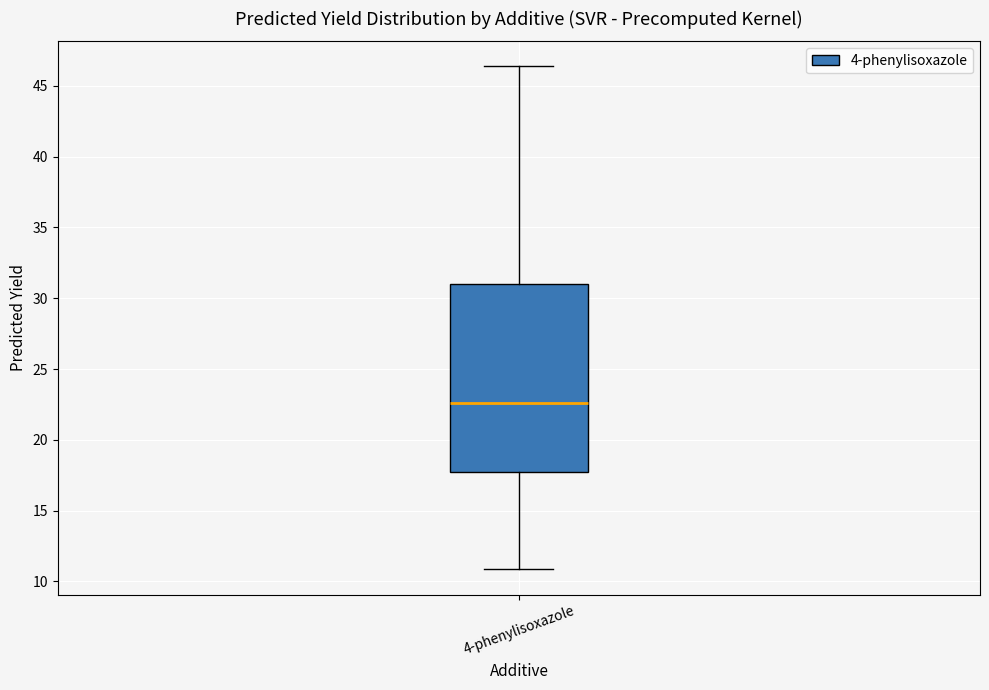

Read this box plot against the y-axis: the position of the median line, the range covered by the box, and the ends of both whiskers. The values are not printed on the chart, so give them approximately, as read against the axis.

median 22.5, box 17.5 to 31.0, whiskers 11.0 to 46.5